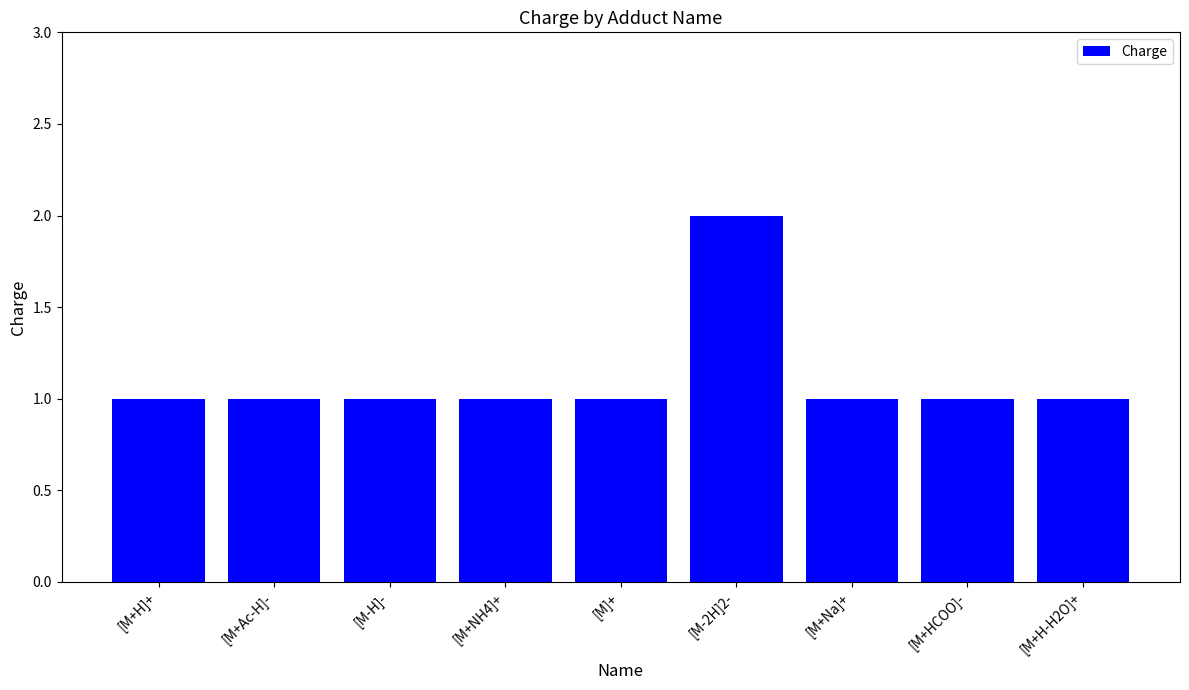

The value at [M+H]+ is 1. True or false?

True